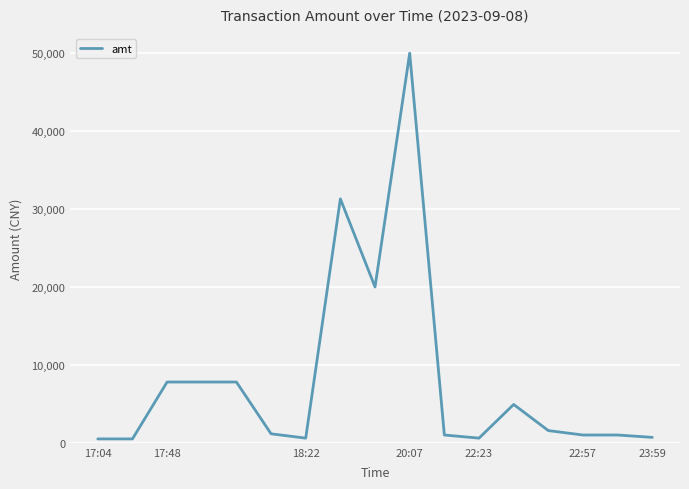

What is the difference between the maximum and minimum values?

49500.0